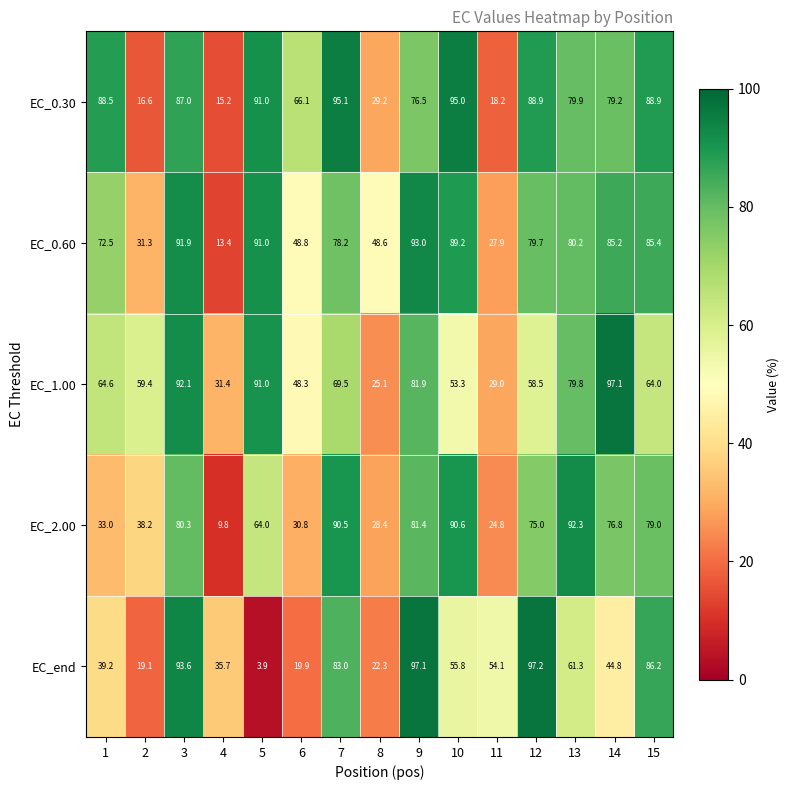

What is the smallest value displayed?

3.9